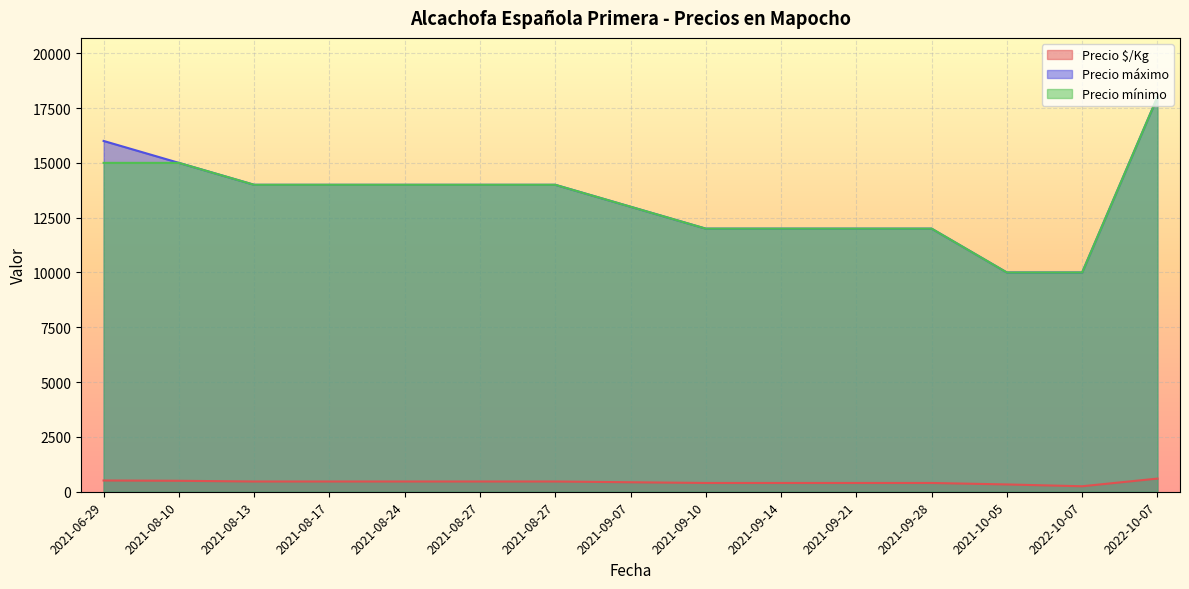

Where is Precio $/Kg nearest to the value 425?

2021-09-07